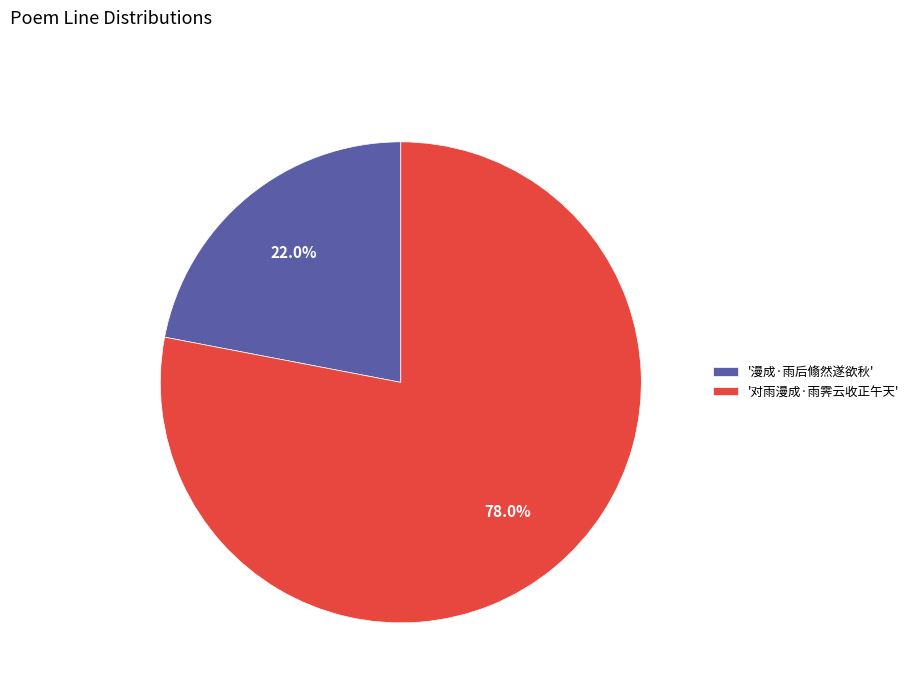

Does any single category account for the majority?

Yes